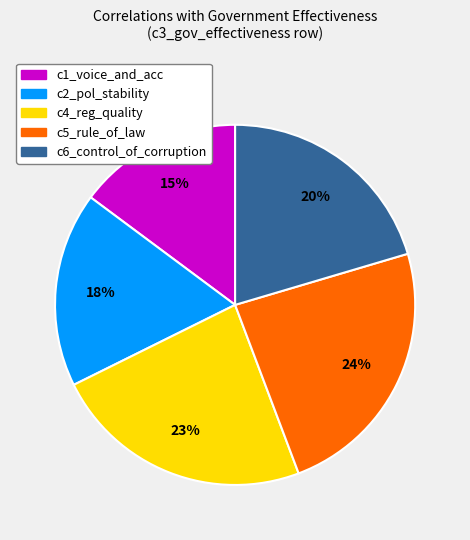

Is it true that c2_pol_stability is 18% of the pie?

True